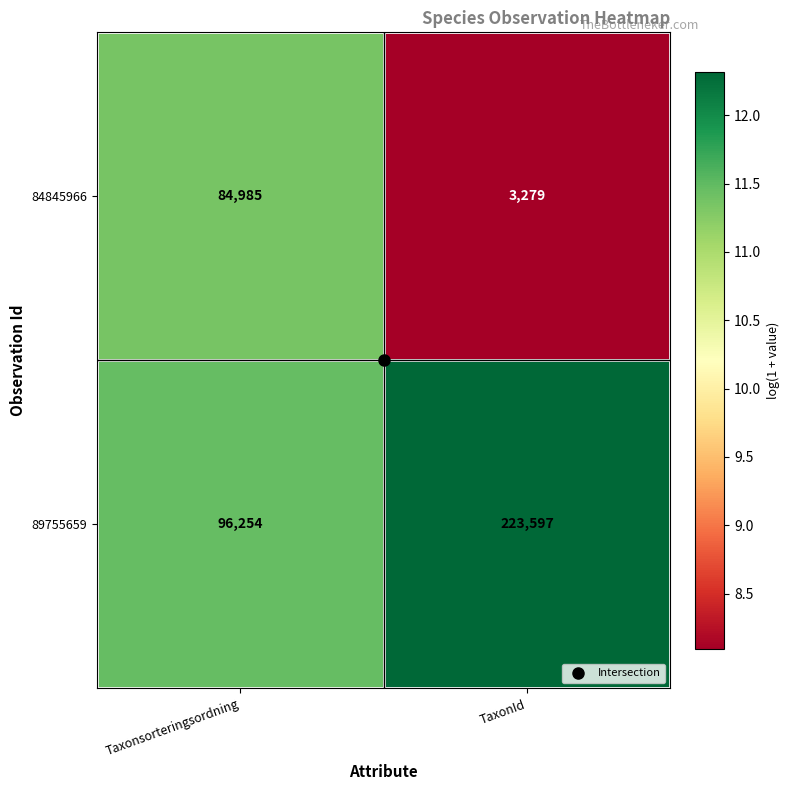

What is the total value across all series at TaxonId?

226876